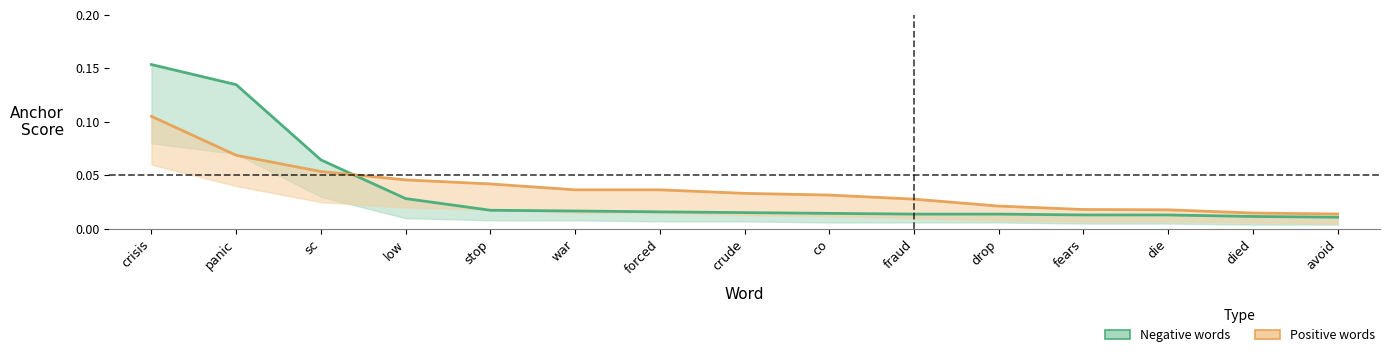

How many lines are shown in the chart?

2